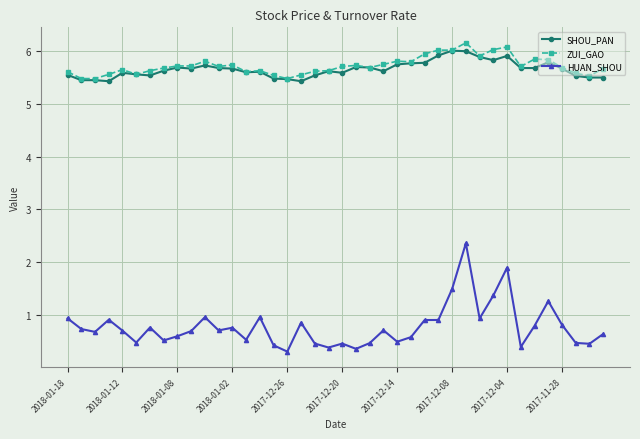

Which series has the largest total across all categories?

ZUI_GAO